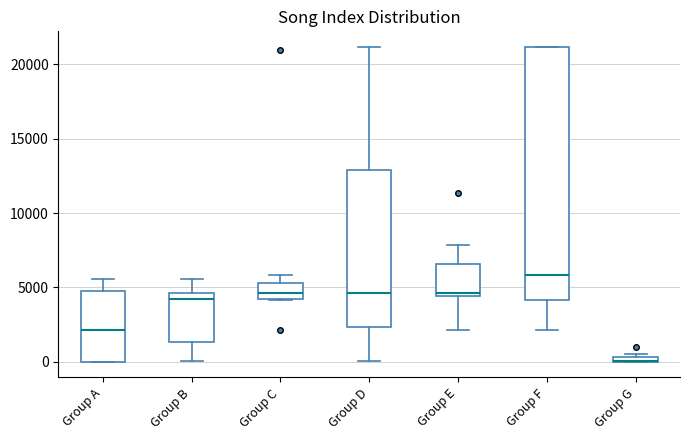

Where is the lower edge of the box for Group E on the y-axis? The values are not printed on the chart, so give them approximately, as read against the axis.

4500